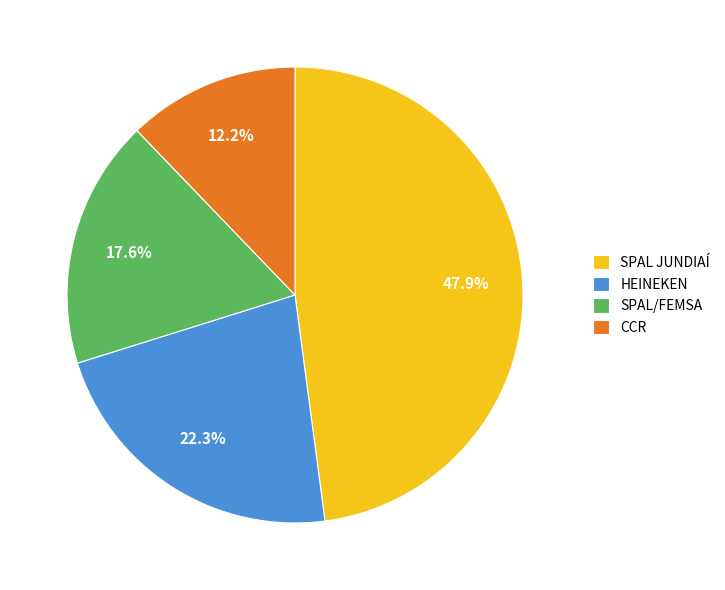

Is there a majority slice in this chart?

No